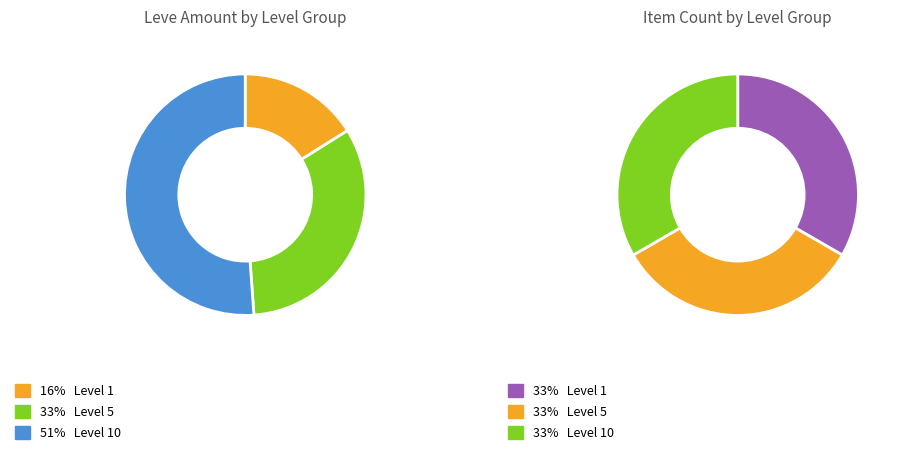

The Bronze Chaser Hammer slice represents 1% of the pie. True or false?

False